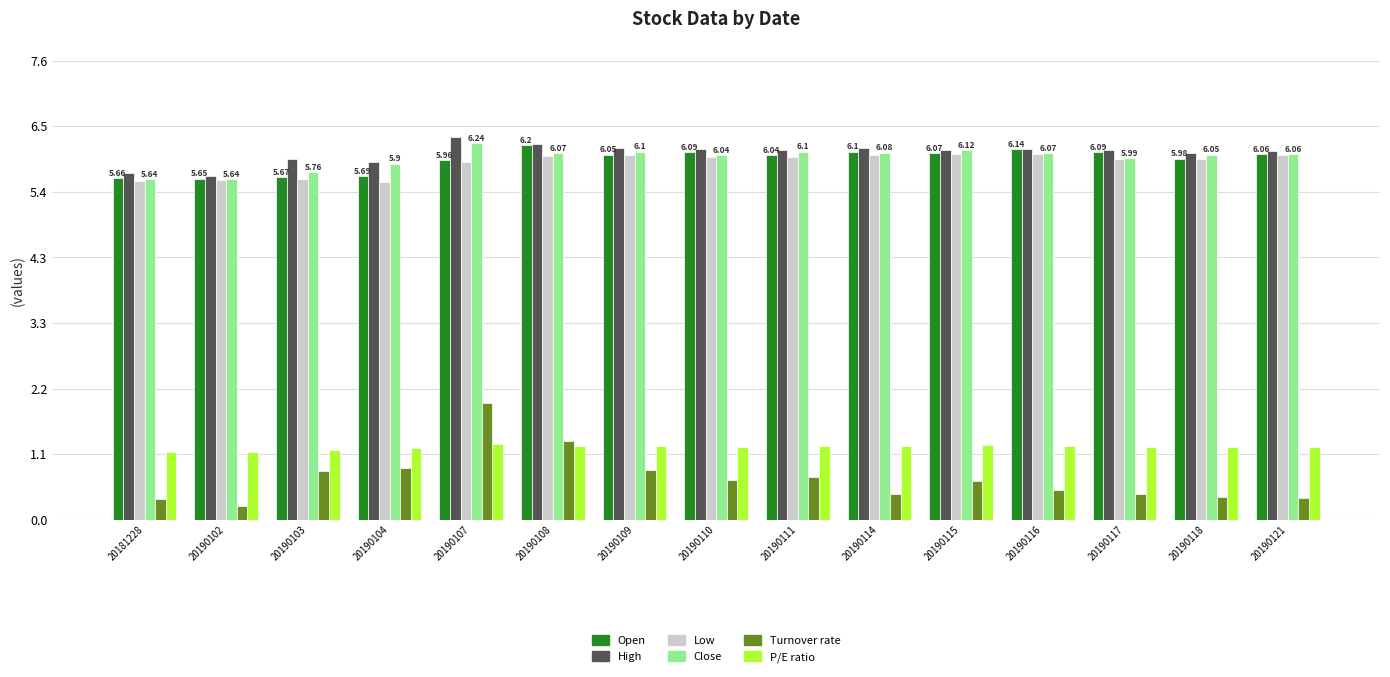

Is the value of Low at 20190103 greater than the value of Open at 20190109?

No